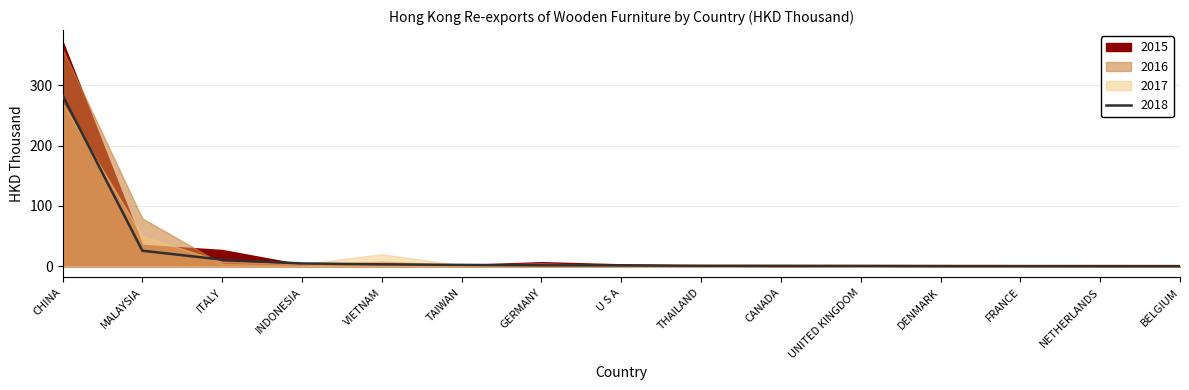

What is the minimum value for 2018?

0.2